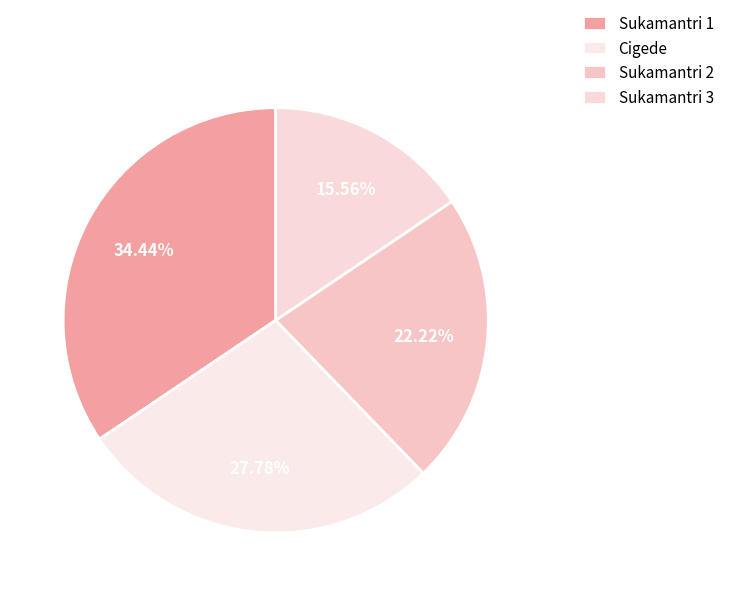

How many segments does this pie chart have?

4